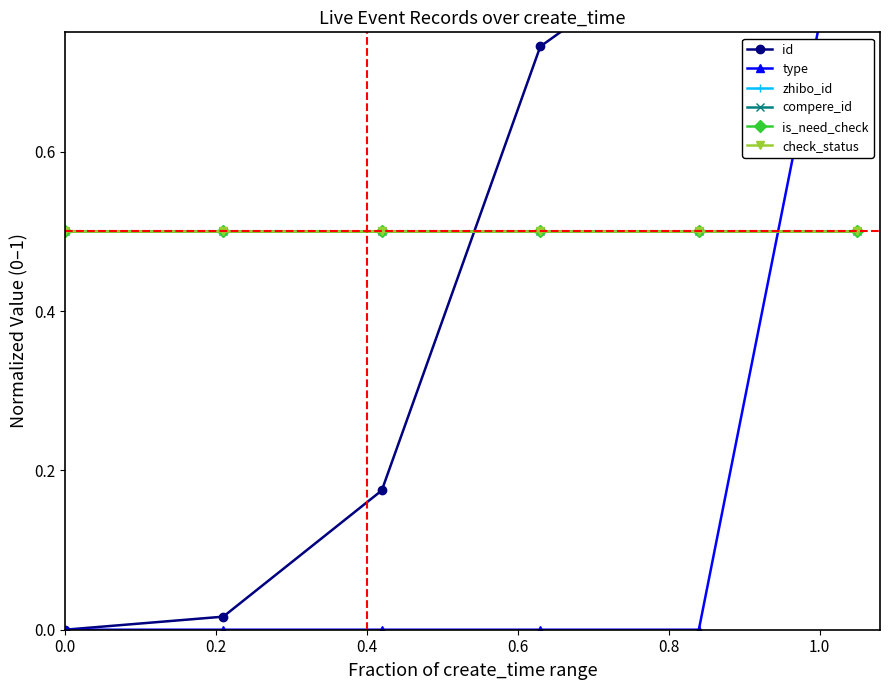

What is the sum of all type values?

1.0